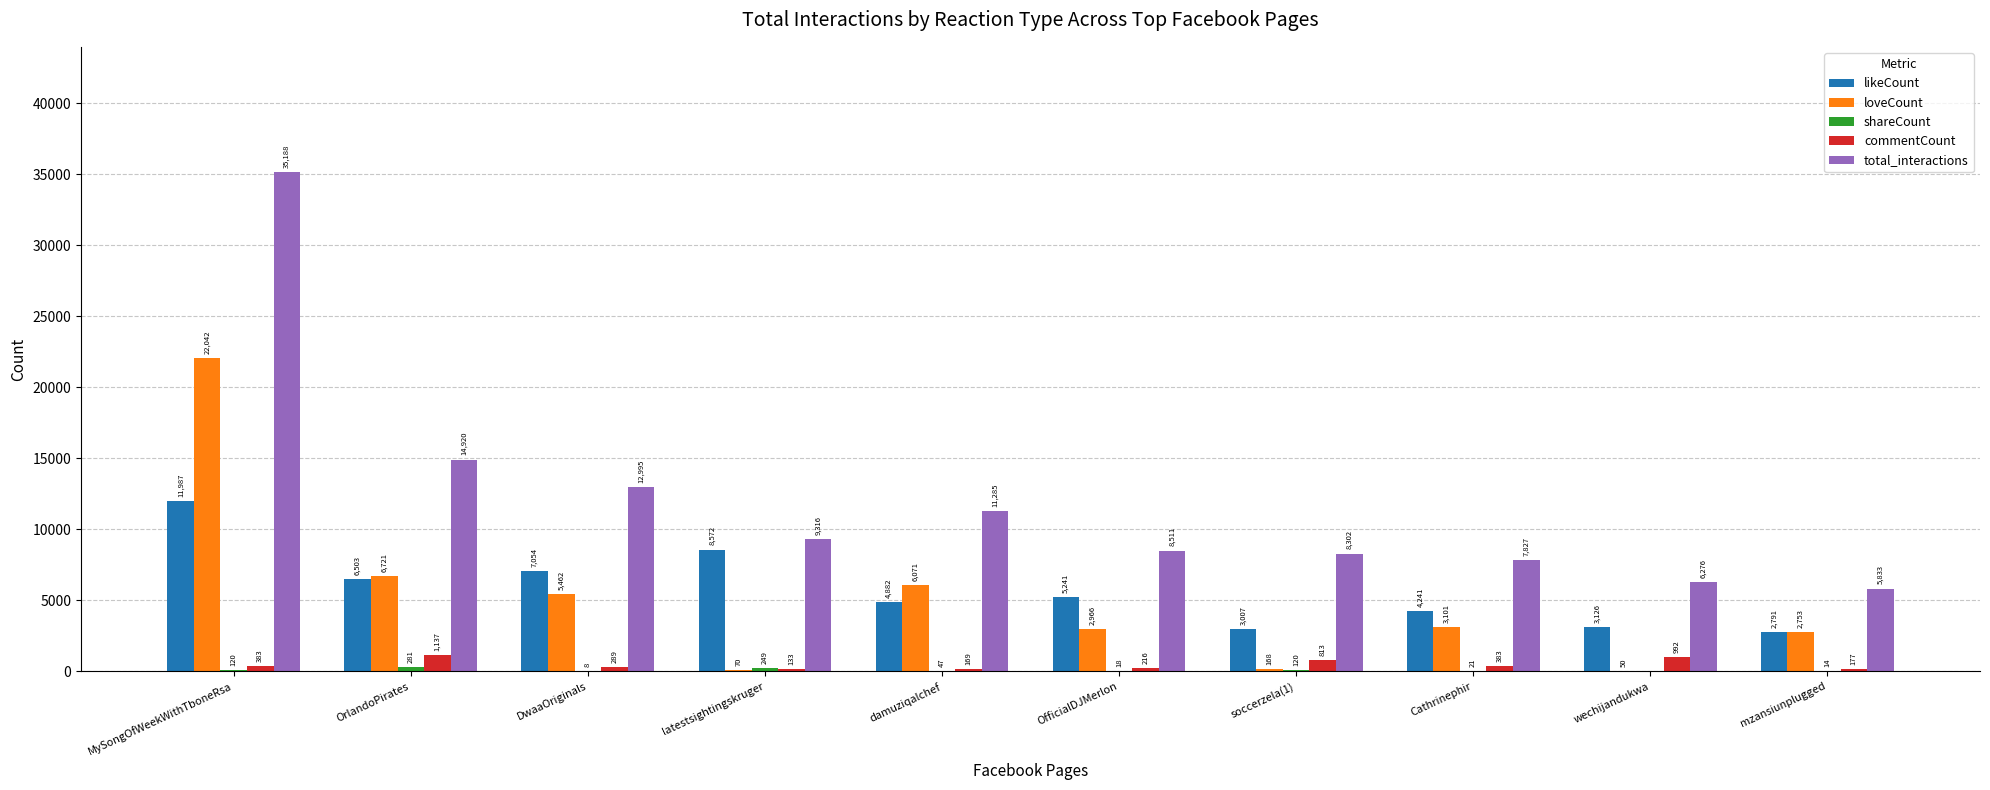

Which series has the largest total across all categories?

total_interactions